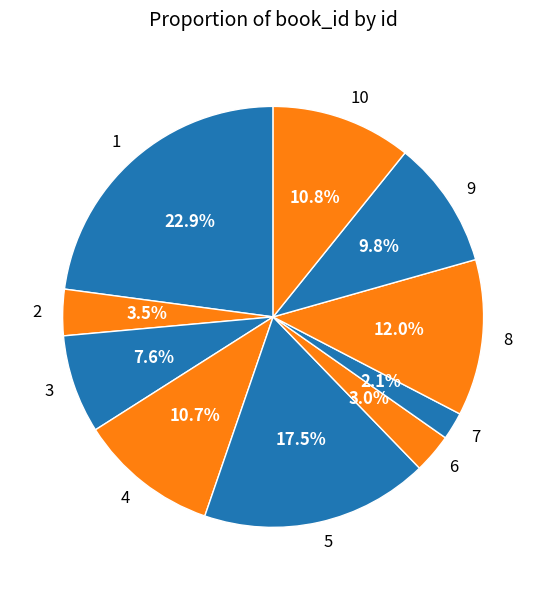

The 3 slice represents 8% of the pie. True or false?

True